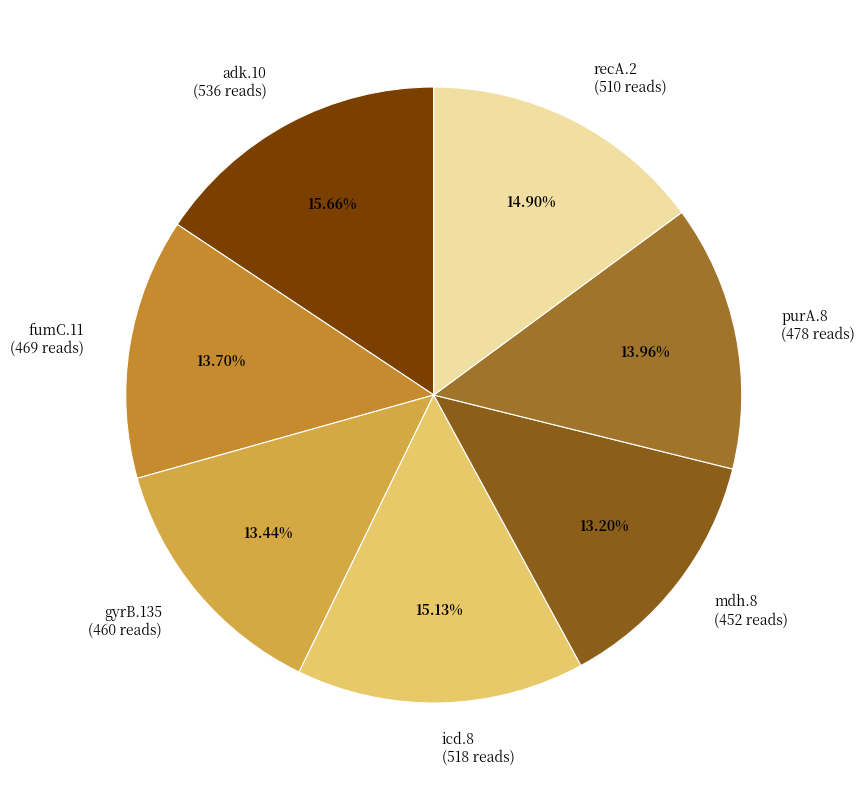

To the nearest percent, what is the average slice percentage?

14%